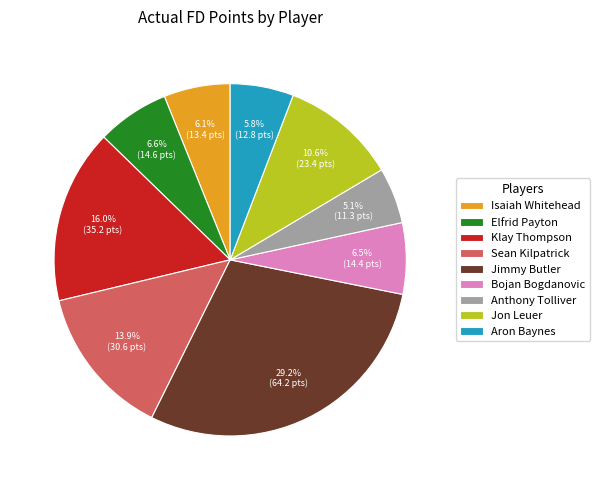

Is it true that Elfrid Payton is 13% of the pie?

False